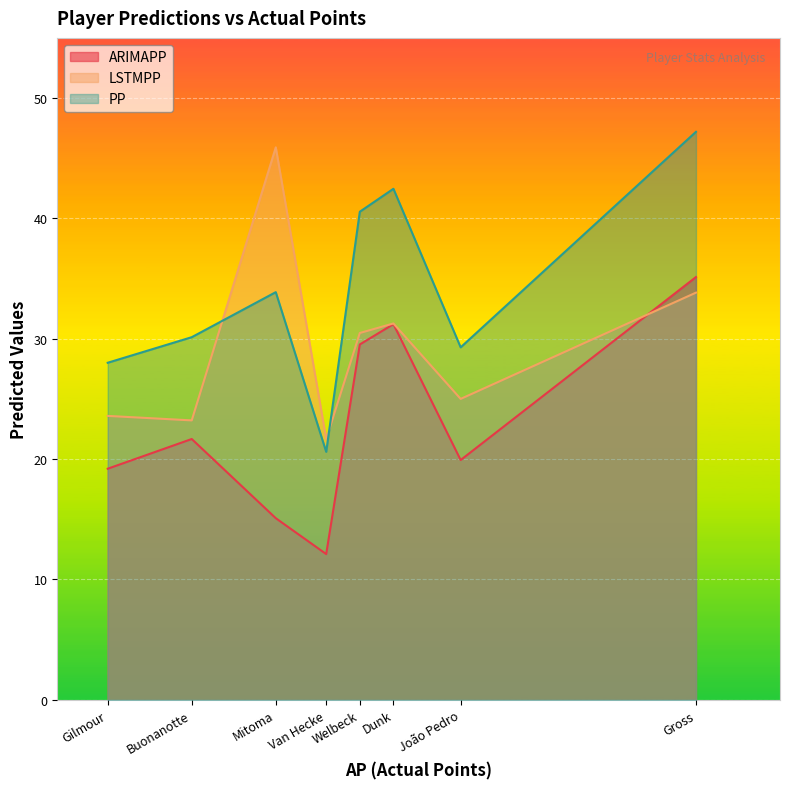

Which series has the widest spread of values?

PP